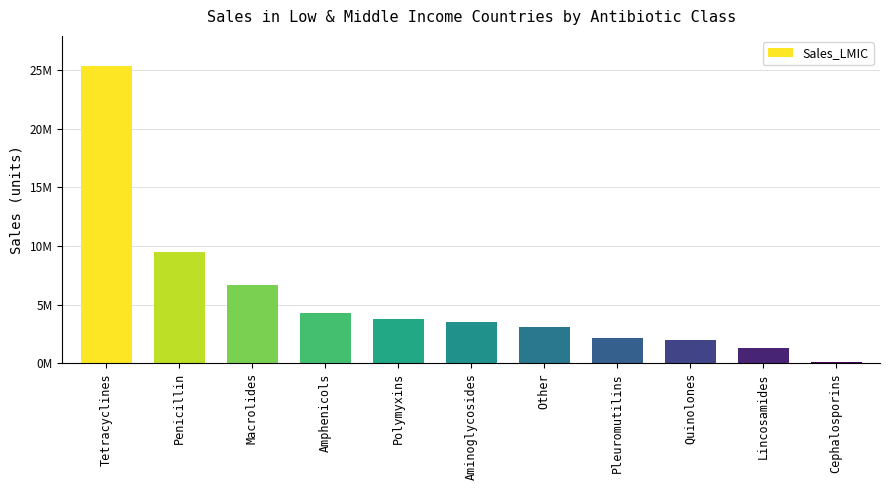

What is the difference between the second highest and second lowest values?

8194000